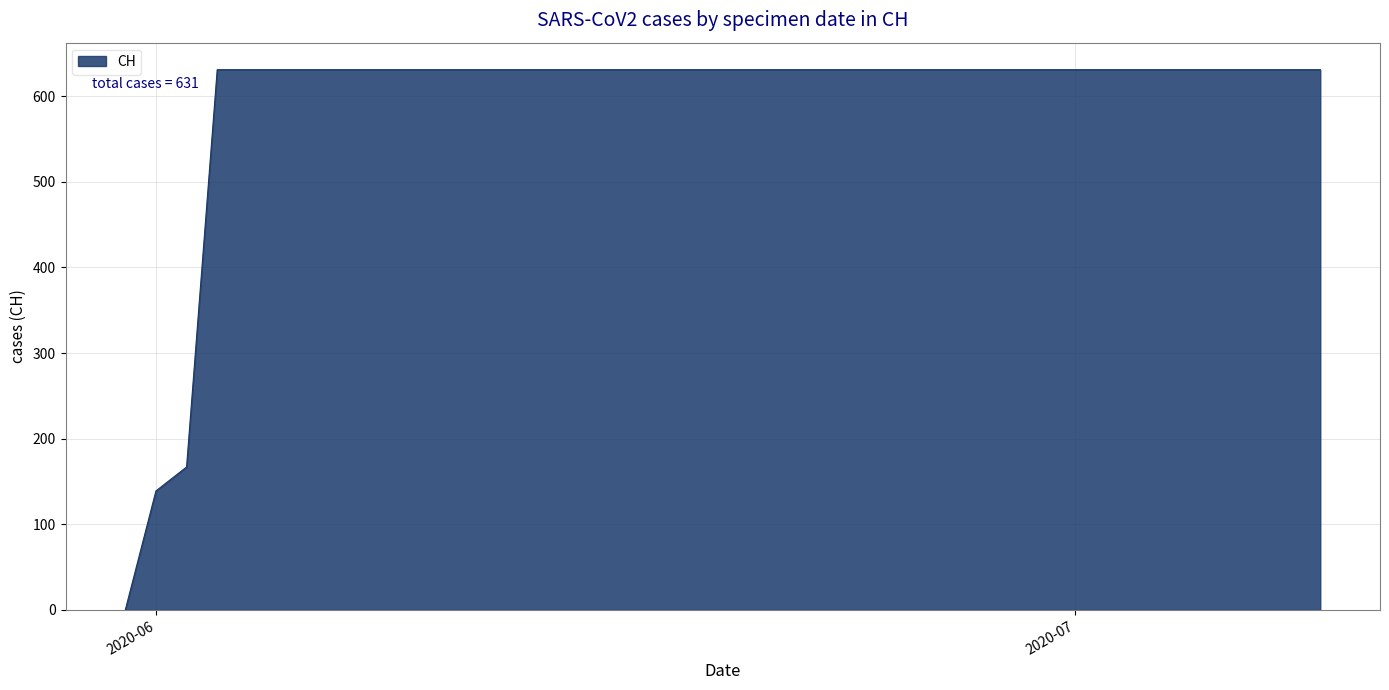

What is the sum of all values?

23653